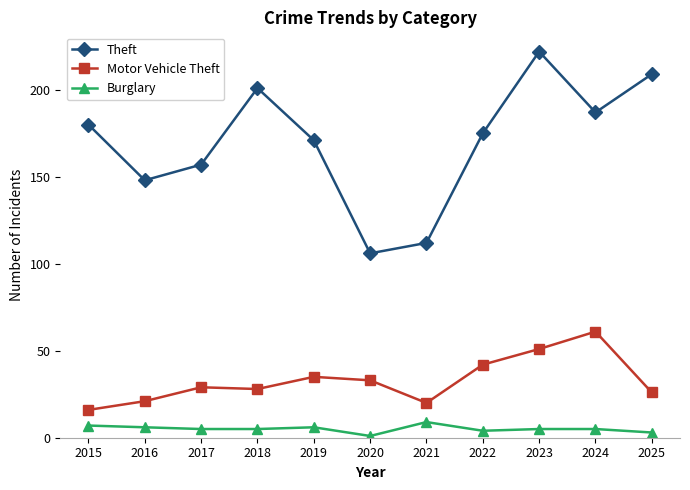

Which series has the largest range (max minus min)?

Theft